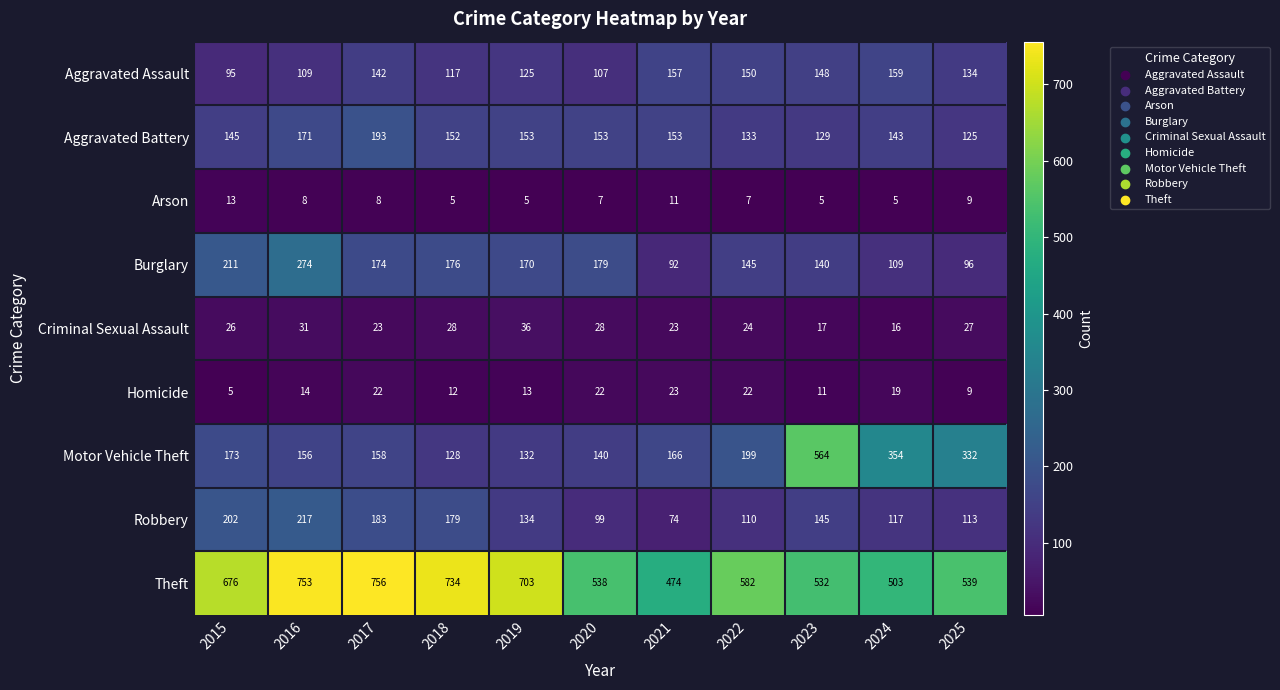

Which series has the largest total across all categories?

Theft